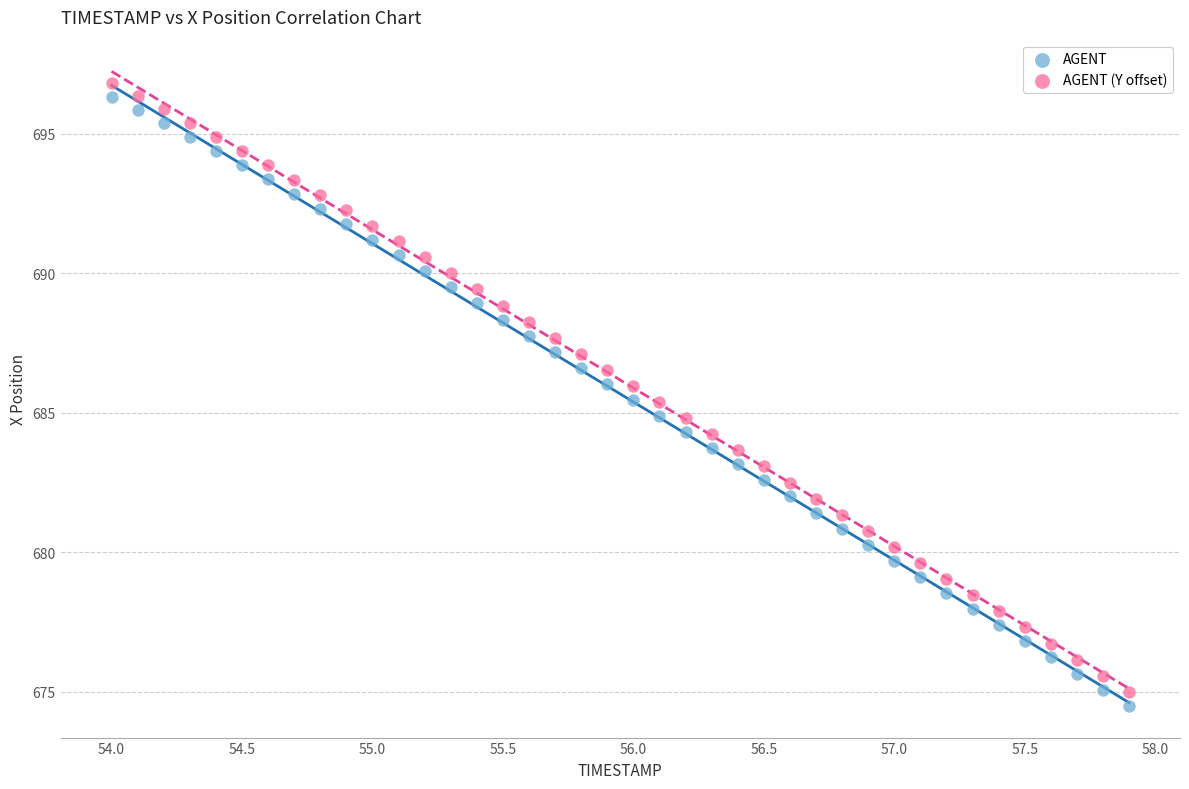

Across all data points, what is the range of X values (max minus min)?

3.9